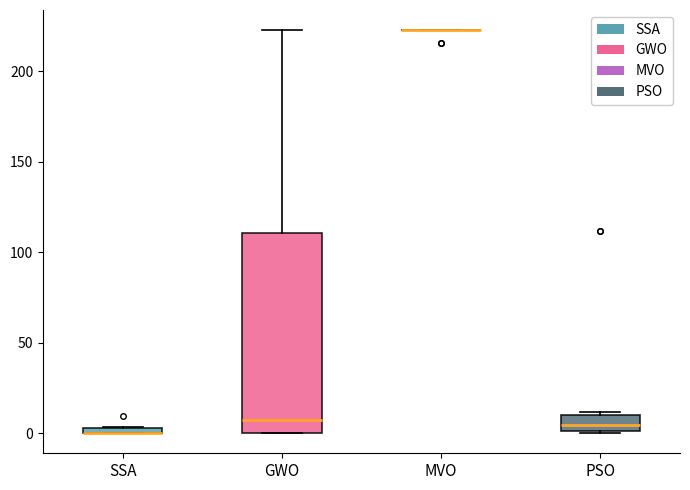

Comparing the boxes themselves (not the whiskers), which one is the tallest?

GWO